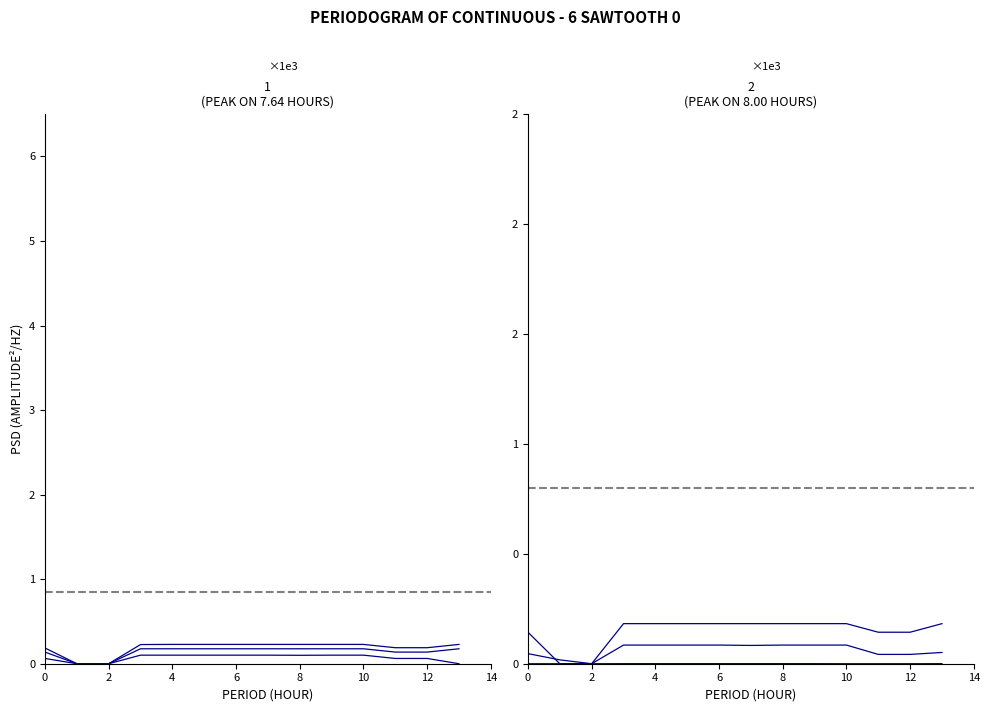

Reading right to left, extract all data points from this chart.

col_18: 176.7	137.7	137.7	176.7	176.7	176.7	176.7	176.7	176.7	176.7	176.7	0.0	0.0	137.7
col_23: 0.0	62.3	62.3	101.3	101.3	99.7	101.3	101.3	101.3	101.3	101.3	0.0	0.0	62.3
col_21: 228.4	189.4	189.4	228.4	228.4	228.4	228.4	228.4	228.4	228.4	226.7	0.0	0.0	185.9
col_22: 182.3	143.3	143.3	182.3	182.3	182.3	182.3	182.3	182.3	182.3	182.3	0.0	0.0	143.3
col_17: 51.2	42.4	42.4	84.8	84.8	84.8	83.2	84.8	84.8	84.8	84.8	0.0	17.6	45.8
col_2: 0.3	0.0	0.0	0.0	0.3	0.3	0.3	0.3	0.3	0.3	0.3	0.0	0.0	0.0